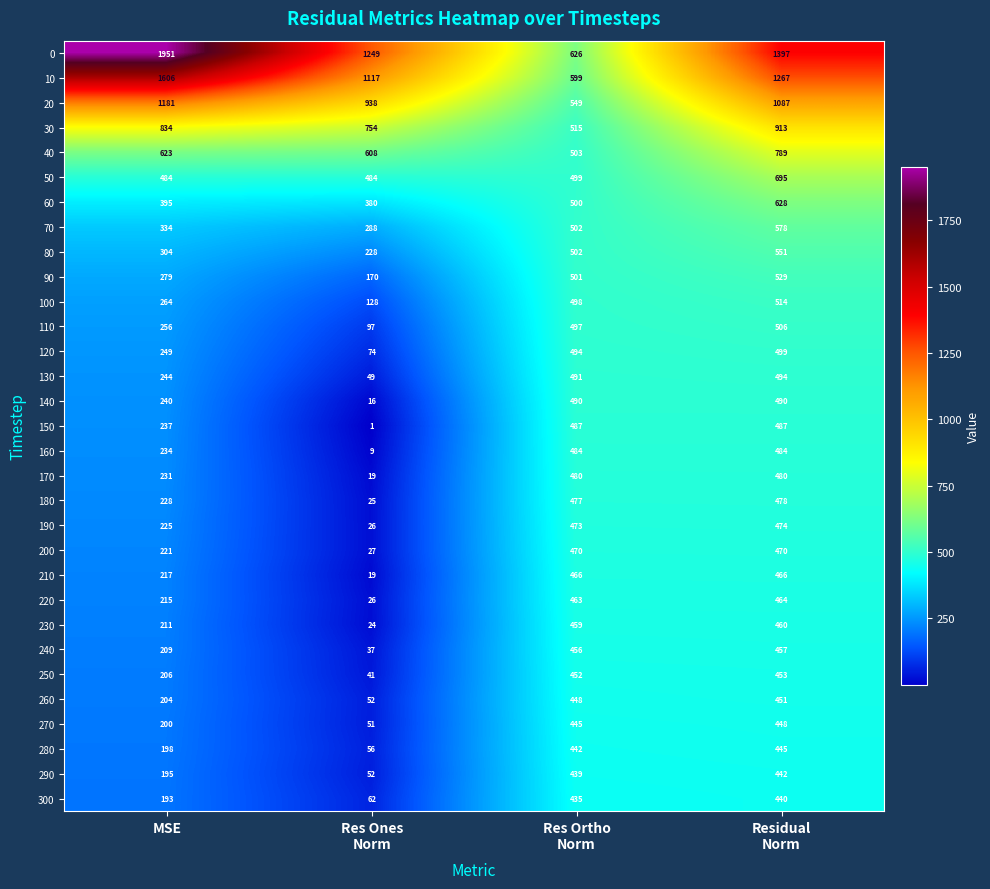

How many categories are shown in the chart?

4